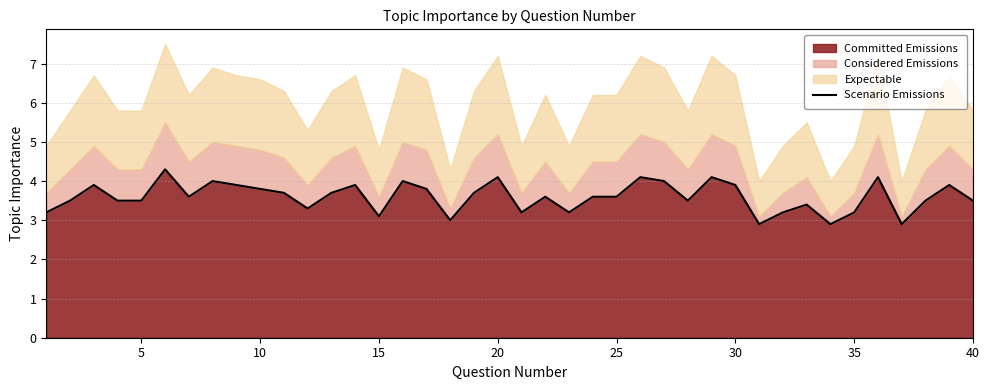

Is it true that Committed Emissions equals 3.2 at 35?

True